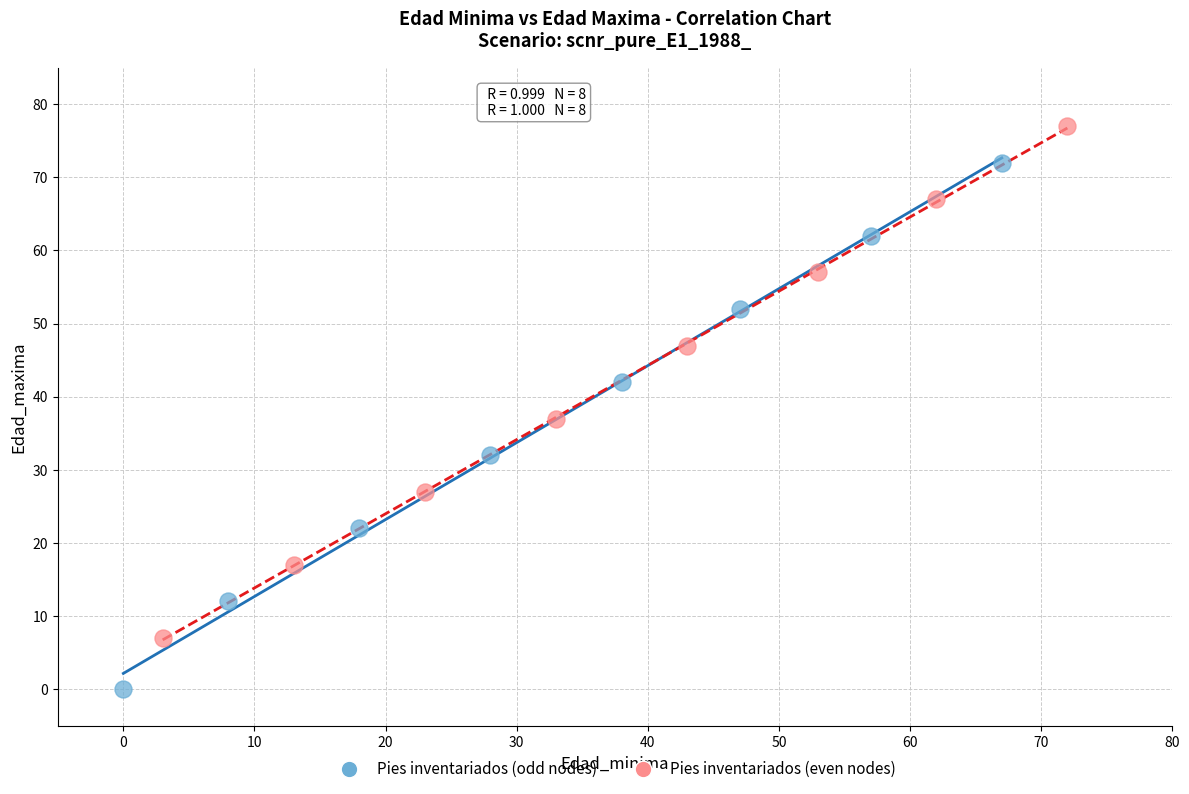

Which series reaches the minimum Y coordinate?

Pies inventariados (odd nodes)